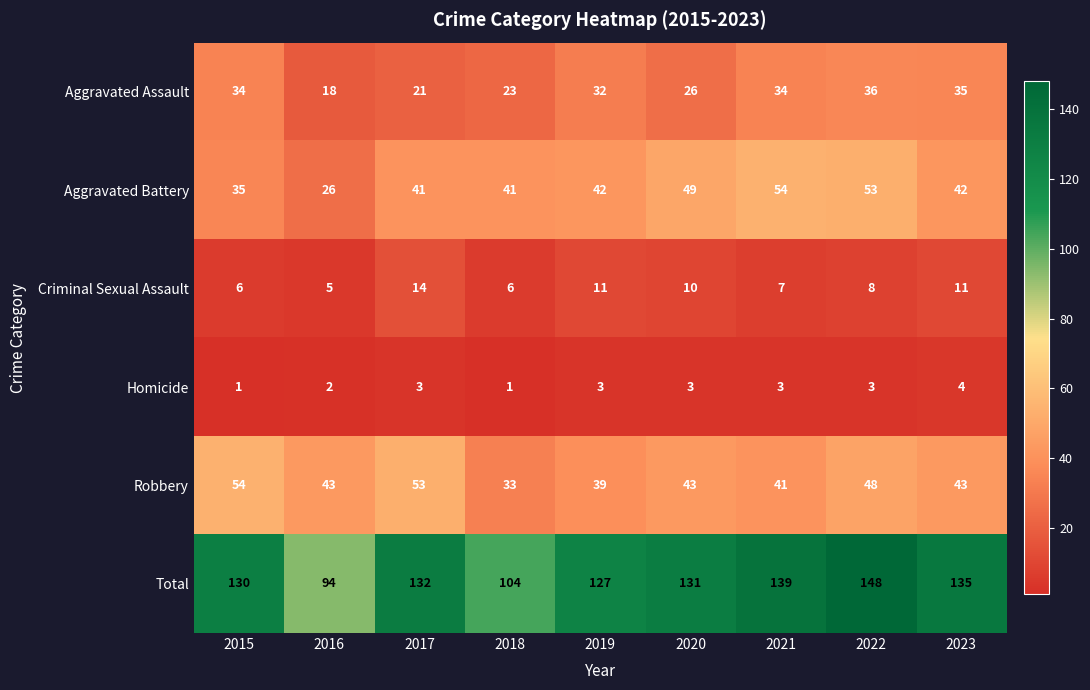

What is the sum of all Robbery values?

397